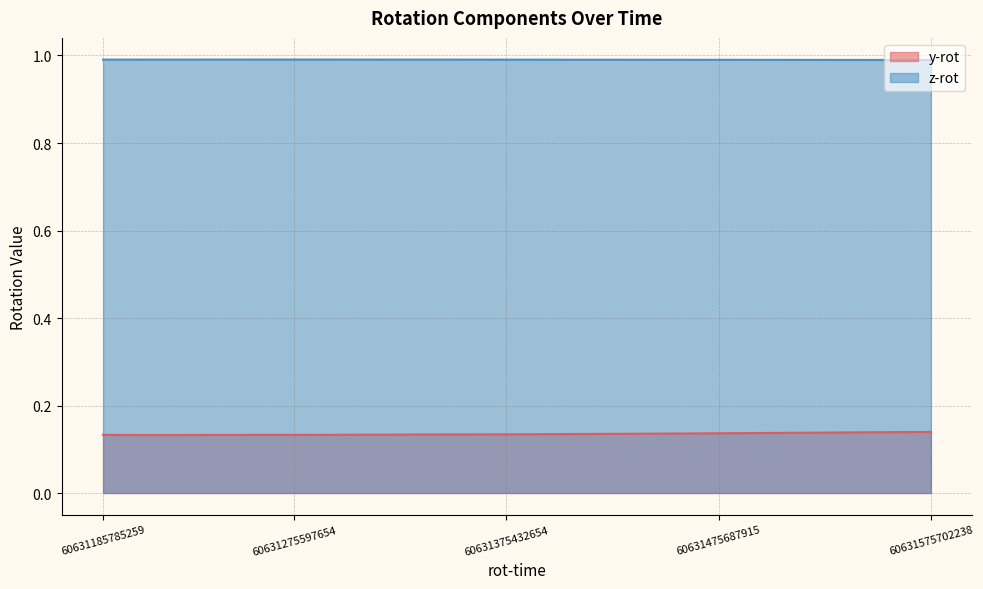

Reading right to left, what are all the values shown in this chart?

y-rot: 0.1	0.1	0.1	0.1	0.1	0.1	0.1	0.1	0.1	0.1	0.1	0.1	0.1	0.1	0.1	0.1	0.1	0.1	0.1	0.1	0.1	0.1	0.1	0.1	0.1	0.1	0.1	0.1	0.1	0.1	0.1	0.1	0.1	0.1	0.1	0.1	0.1	0.1	0.1	0.1
z-rot: 1.0	1.0	1.0	1.0	1.0	1.0	1.0	1.0	1.0	1.0	1.0	1.0	1.0	1.0	1.0	1.0	1.0	1.0	1.0	1.0	1.0	1.0	1.0	1.0	1.0	1.0	1.0	1.0	1.0	1.0	1.0	1.0	1.0	1.0	1.0	1.0	1.0	1.0	1.0	1.0